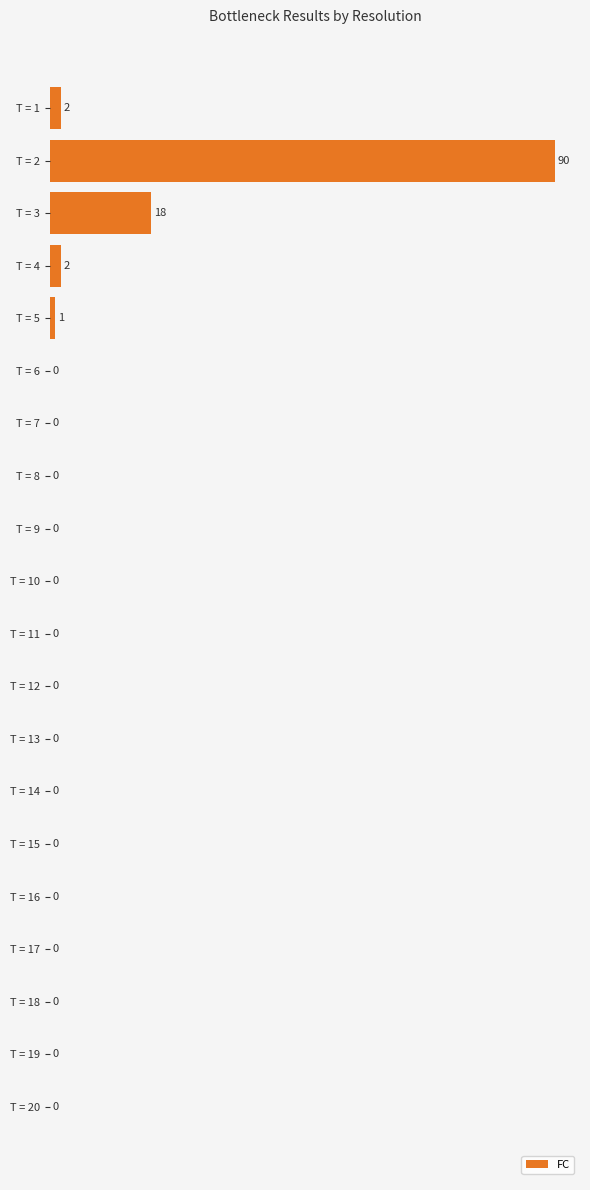

How many positive values are there?

5